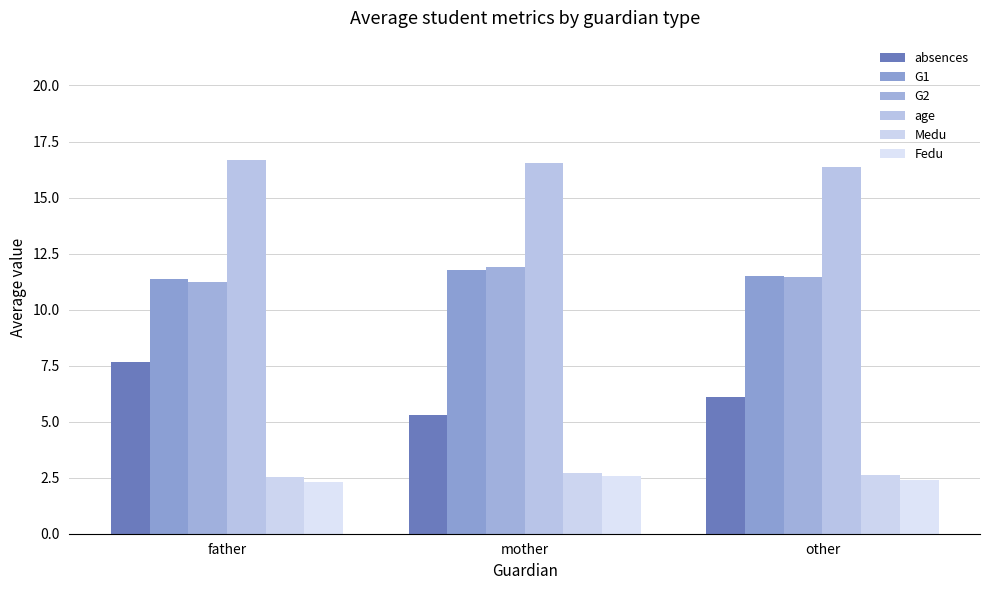

How many groups of bars are there?

3